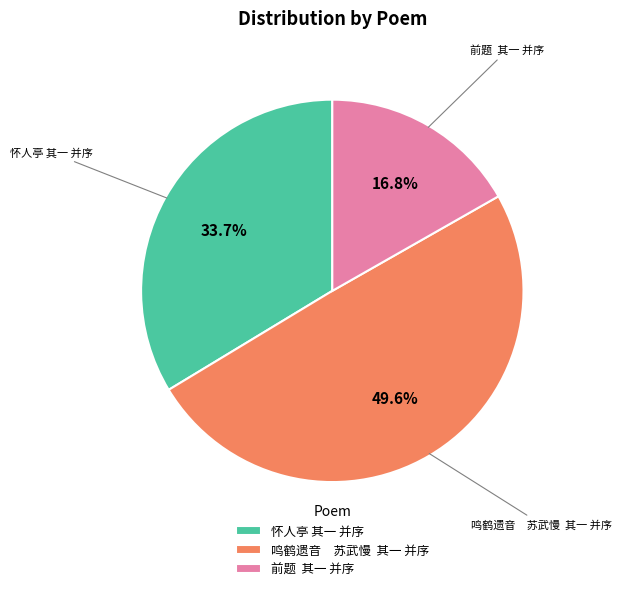

Rank the categories by value from lowest to highest.

前题 其一 并序, 怀人亭 其一 并序, 鸣鹤遗音 苏武慢 其一 并序